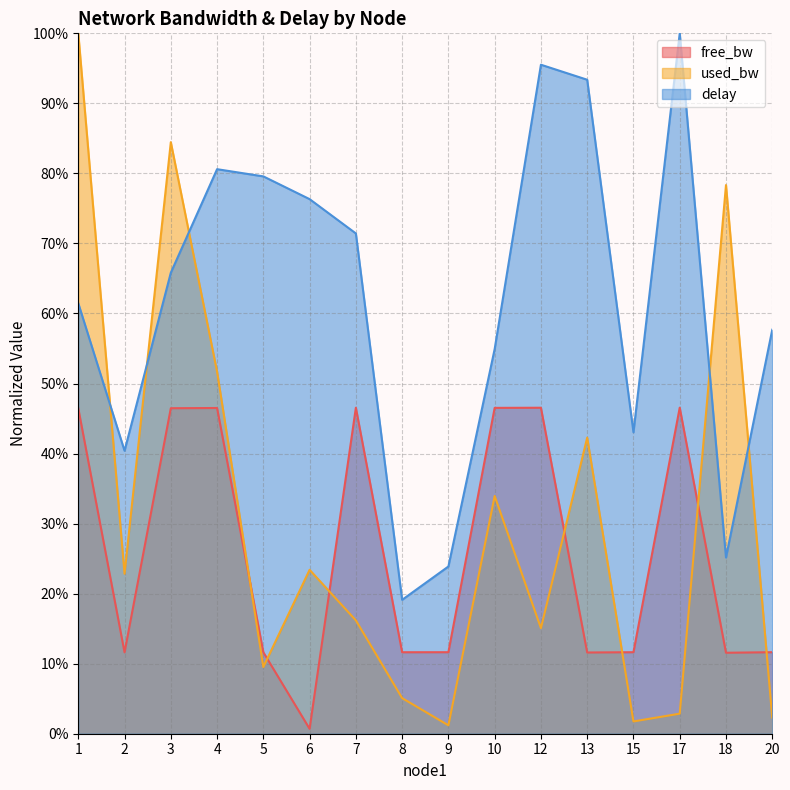

Which label corresponds to the largest value in the chart?

1